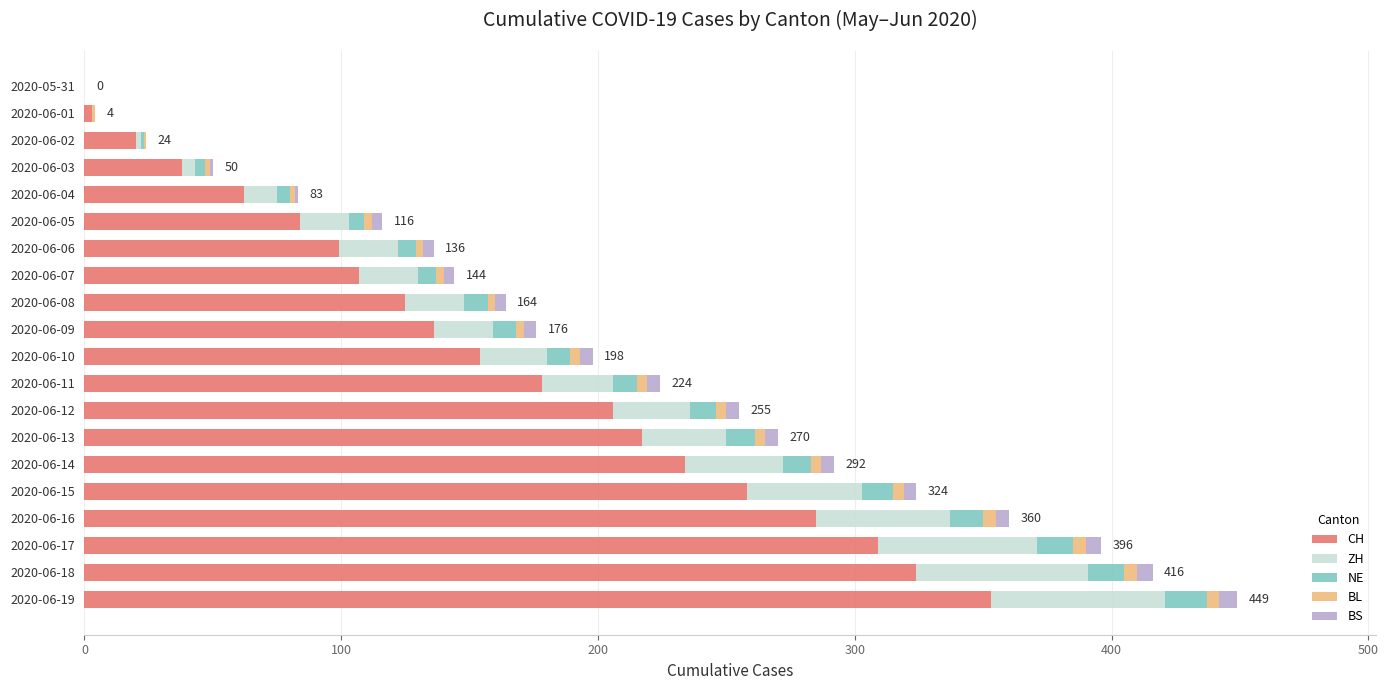

What is the maximum value for CH?

353